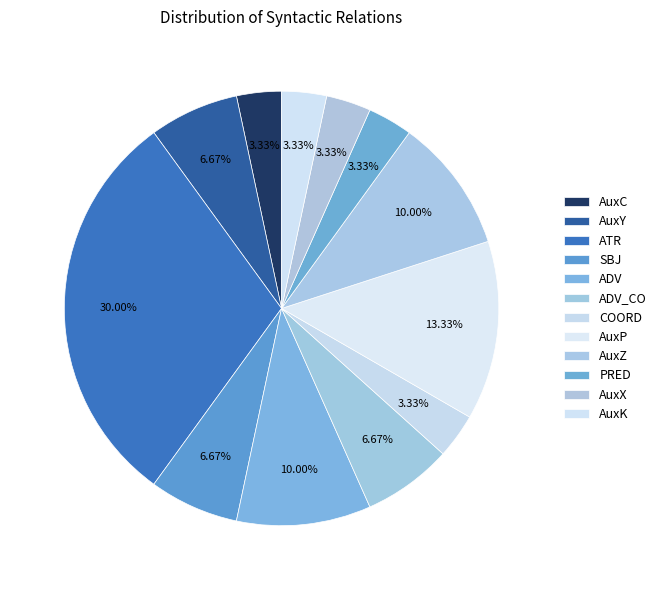

How many slices are in this pie chart?

12